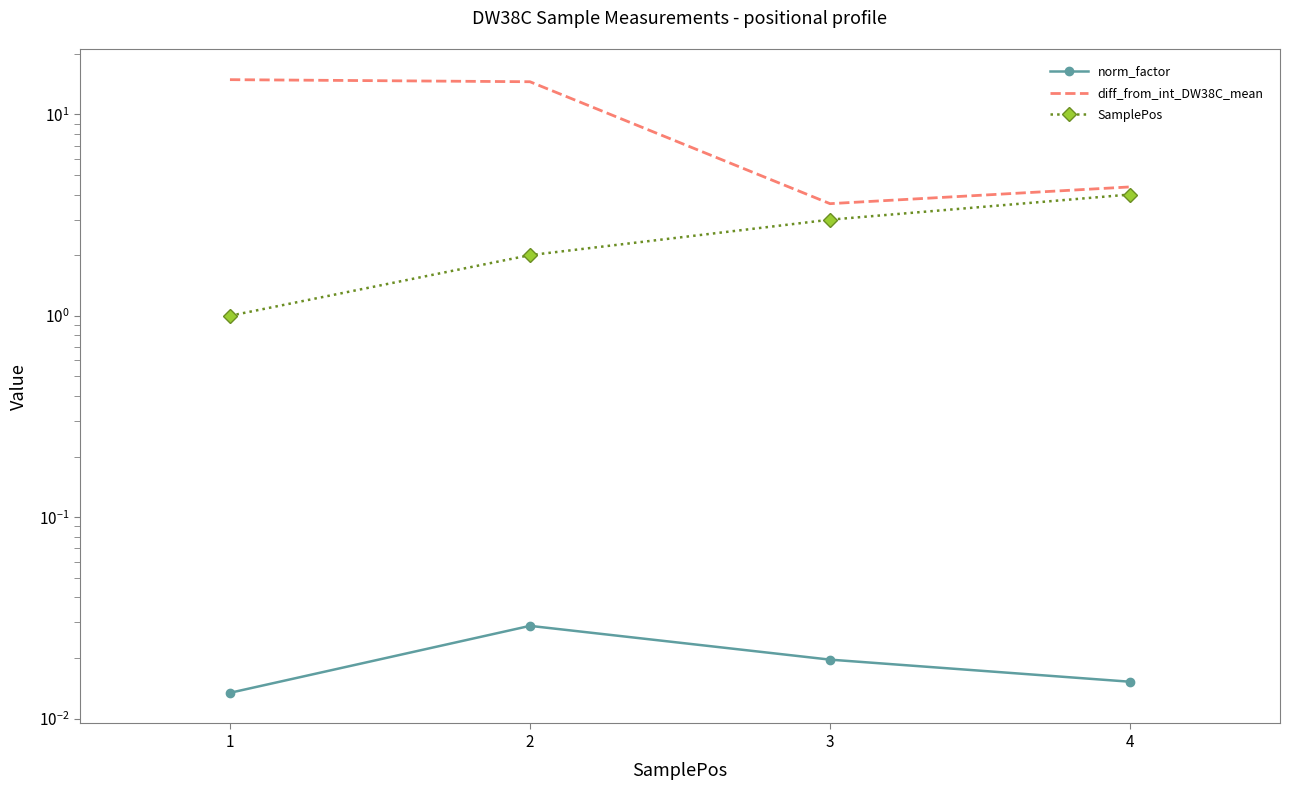

What is the lowest value of the SamplePos series?

1.0